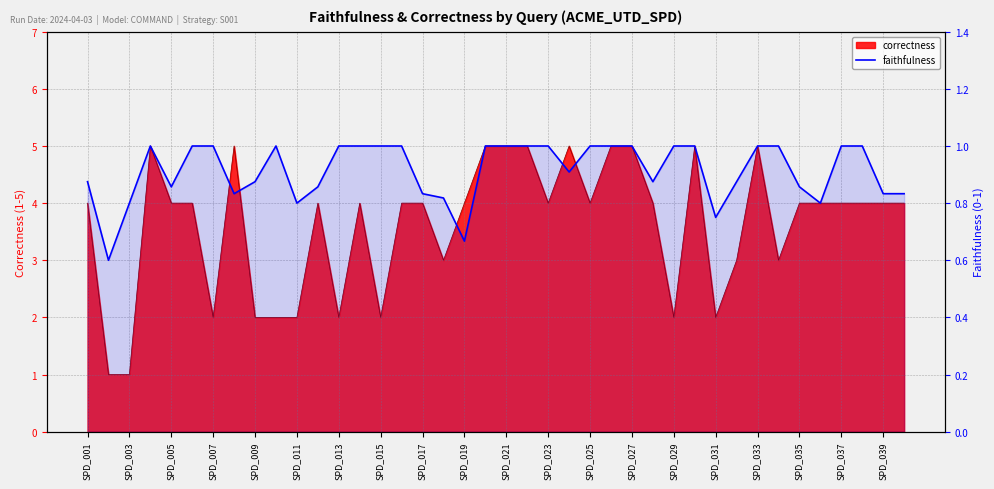

Reading left to right, what are all the values shown in this chart?

0.9	0.6	0.8	1.0	0.9	1.0	1.0	0.8	0.9	1.0	0.8	0.9	1.0	1.0	1.0	1.0	0.8	0.8	0.7	1.0	1.0	1.0	1.0	0.9	1.0	1.0	1.0	0.9	1.0	1.0	0.8	0.9	1.0	1.0	0.9	0.8	1.0	1.0	0.8	0.8